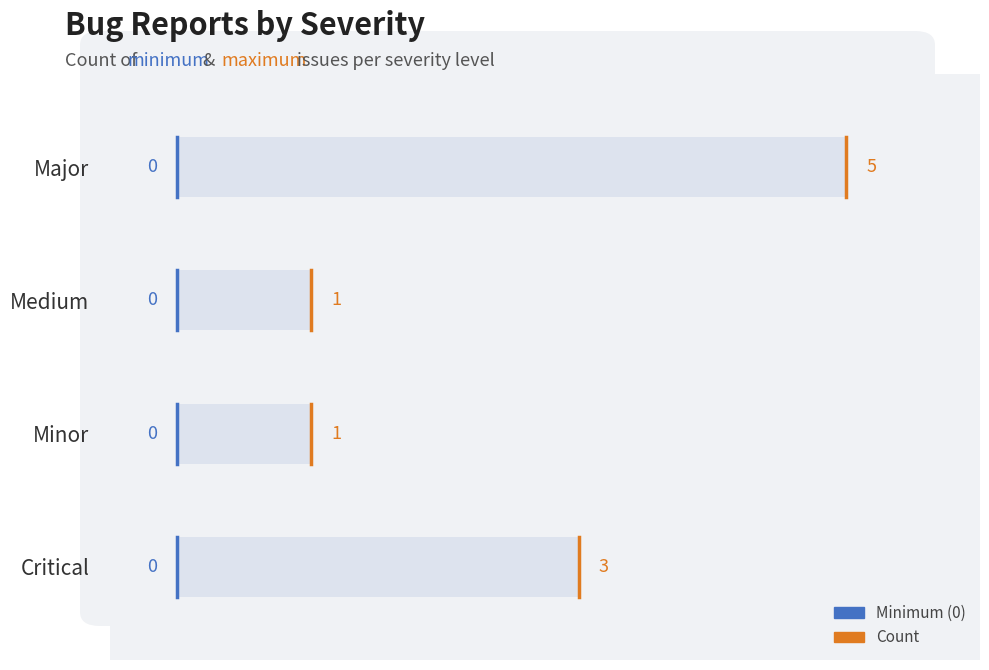

At which label is the value closest to 3?

Critical